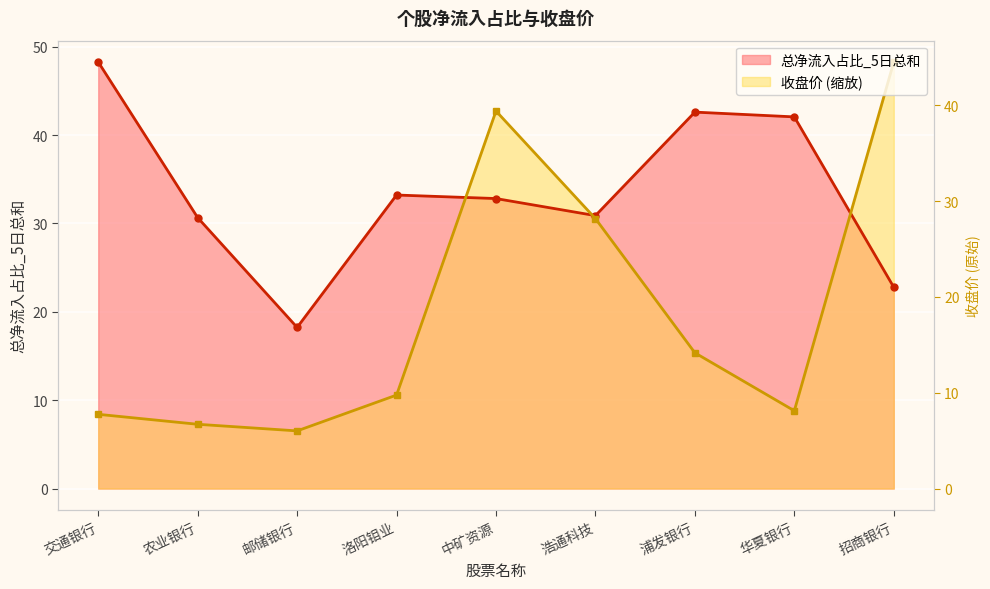

Read the 收盘价 value at 邮储银行.

6.5